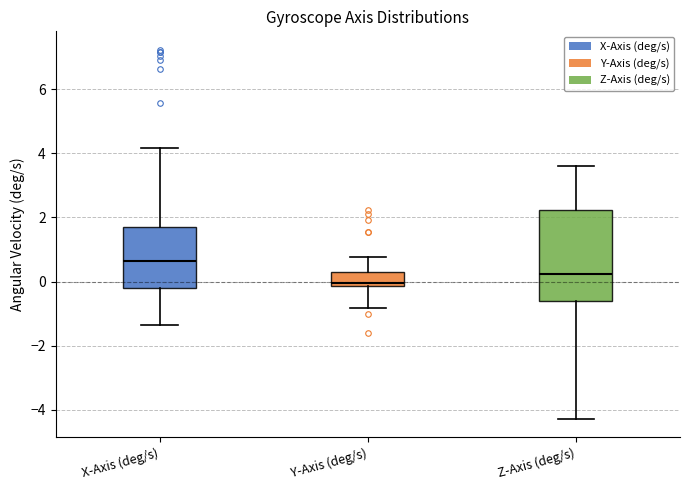

Reading left to right, transcribe this box plot: for each box, give where its median line is, the range the box spans, and where its two whiskers end, as read against the y-axis. The values are not printed on the chart, so give them approximately, as read against the axis.

X-Axis (deg/s): median 0.6, box -0.2 to 1.8, whiskers -1.4 to 4.2
Y-Axis (deg/s): median 0.0, box -0.2 to 0.4, whiskers -0.8 to 0.8
Z-Axis (deg/s): median 0.2, box -0.6 to 2.2, whiskers -4.2 to 3.6